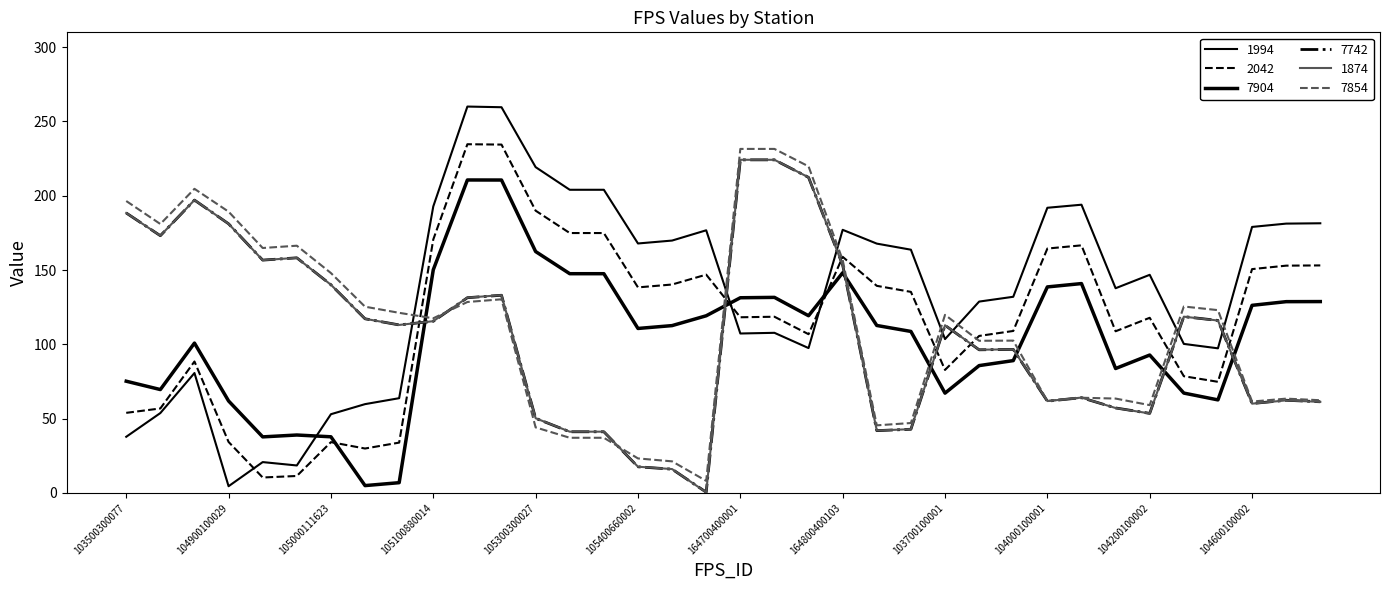

Which series ends up on top after the final intersection of 7742 and 1994?

1994